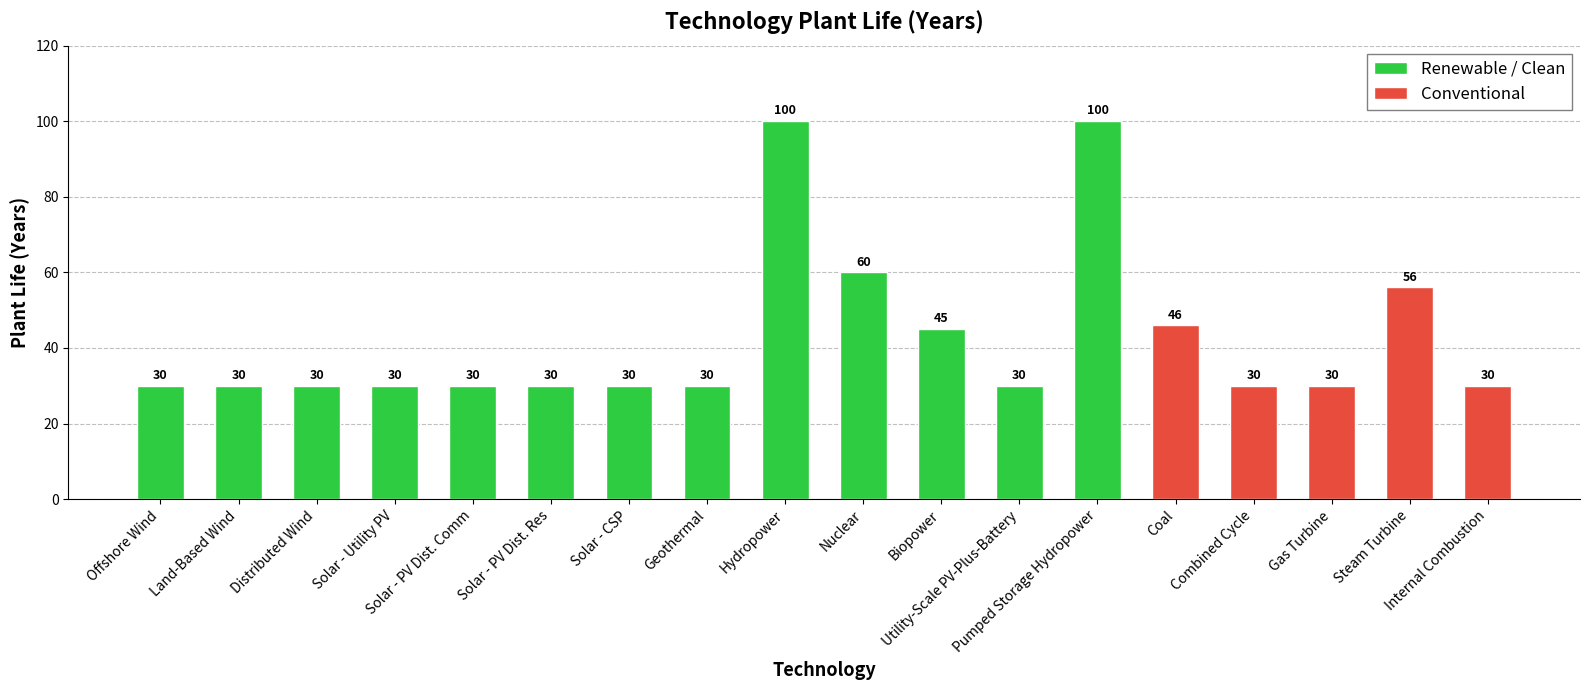

Between Solar - PV Dist. Comm and Biopower, which is larger?

Biopower